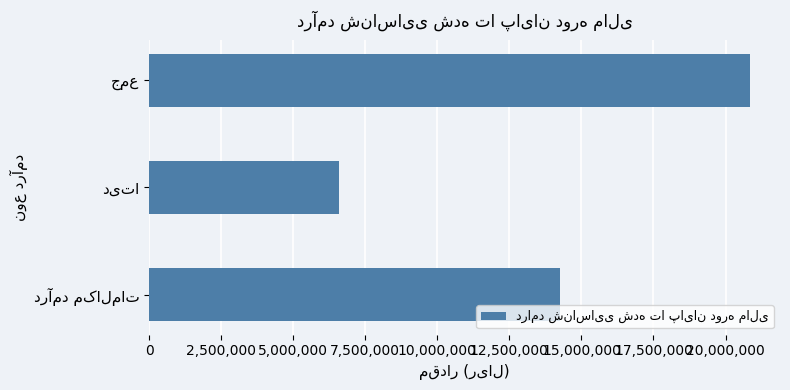

What is the greatest value displayed?

20847119